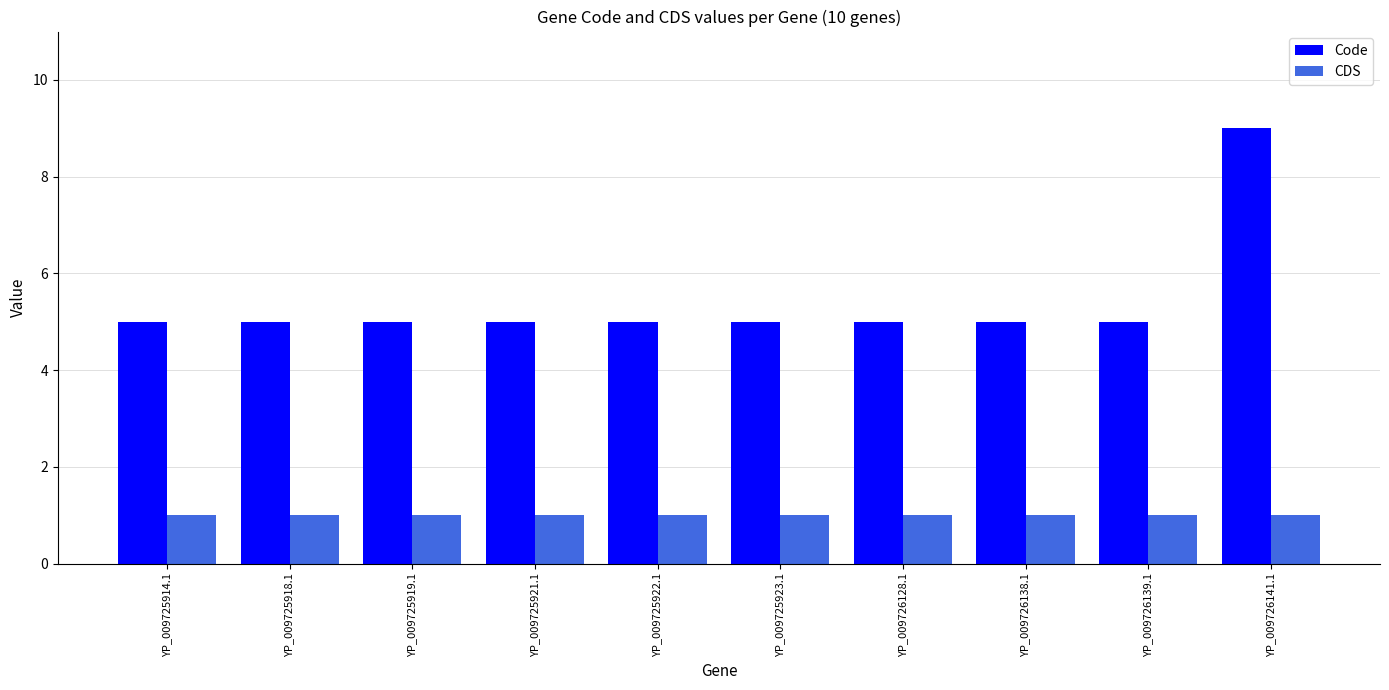

At YP_009725918.1, list the series in order from largest to smallest.

Code, CDS